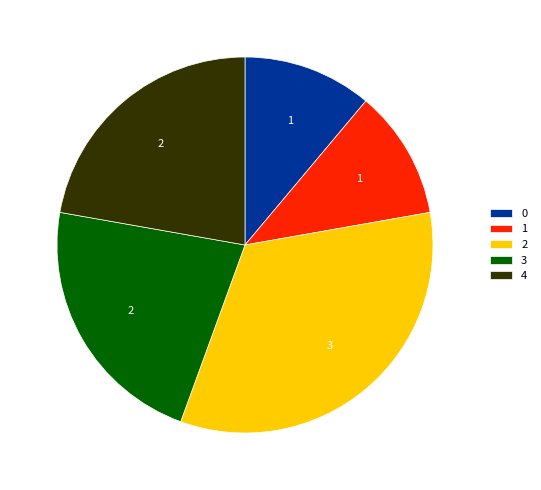

Is the sum of 1 and 2 greater than half?

No